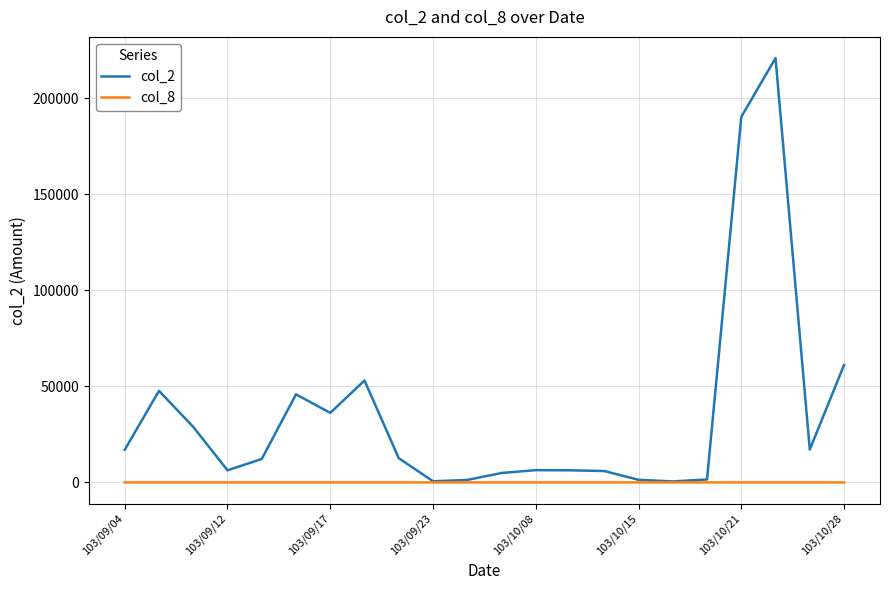

List the series in order of their overall mean, highest first.

col_2, col_8